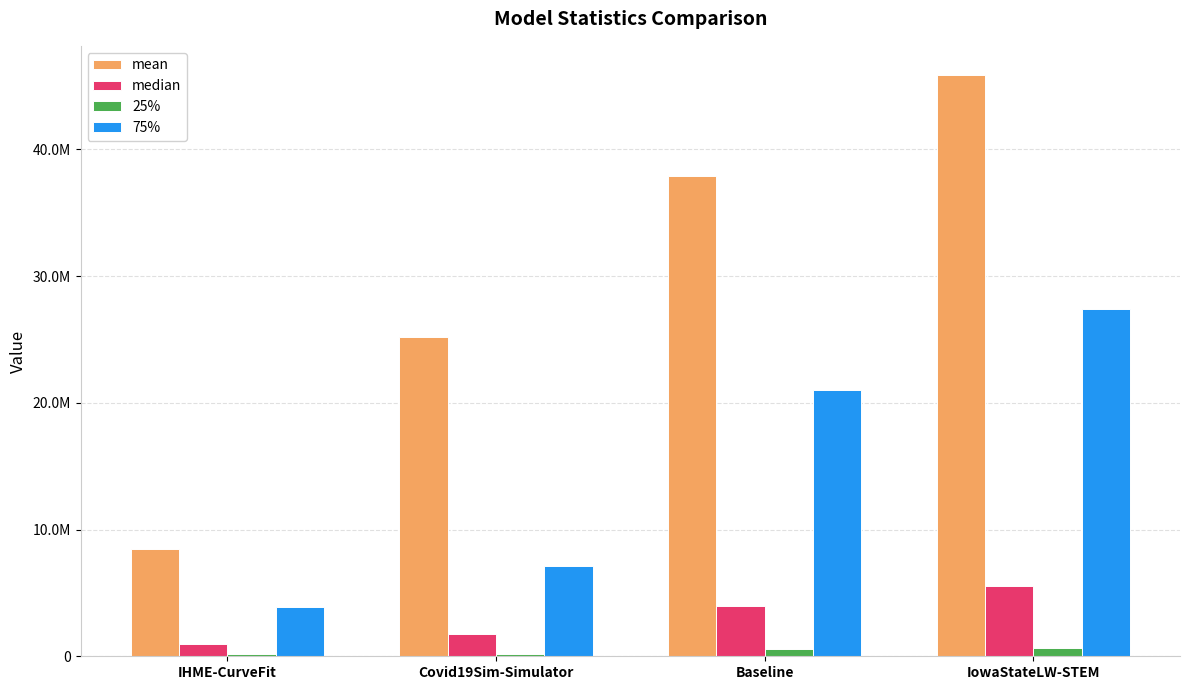

What are all the series names shown in the legend?

mean, median, 25%, 75%